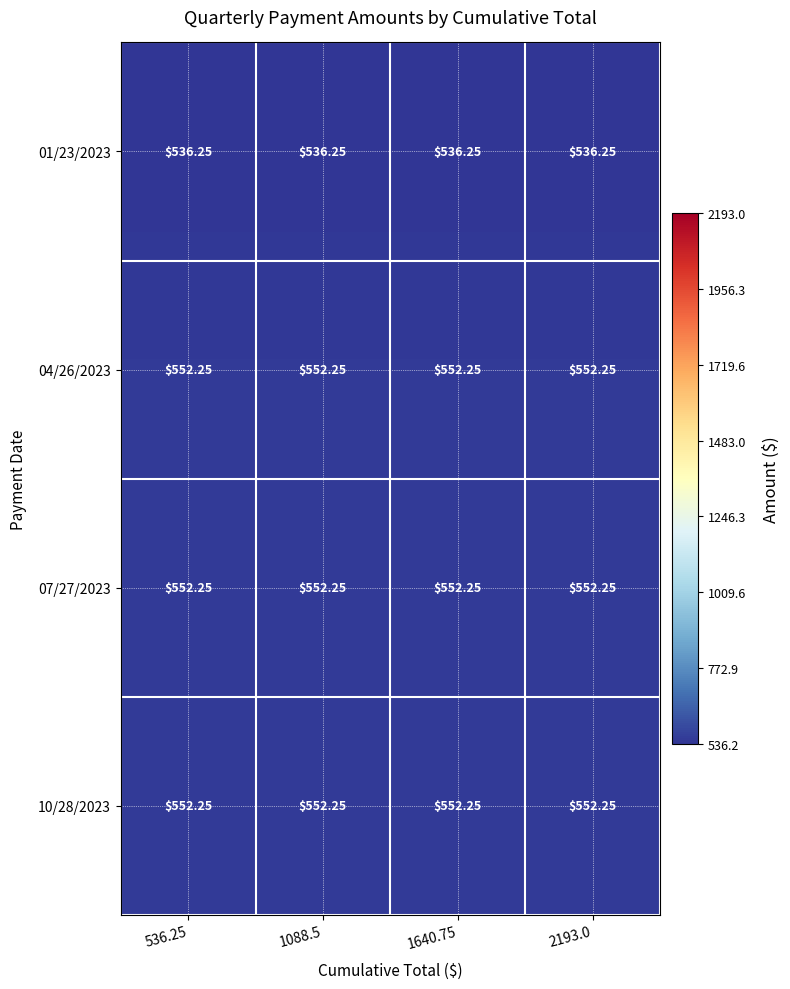

At how many categories does at least one series exceed 548?

4